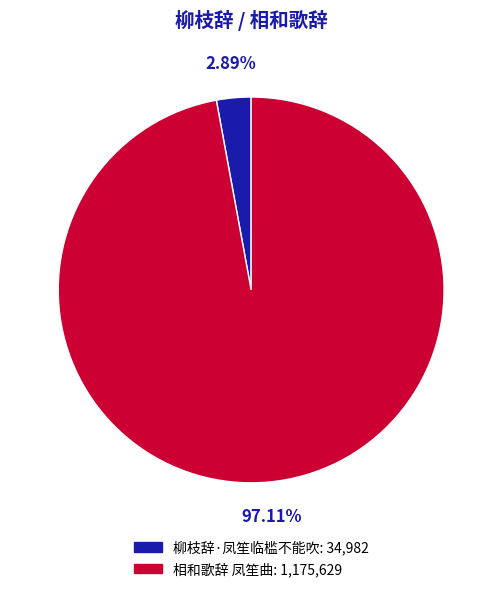

What is the ratio of the value at 相和歌辞 凤笙曲 to the value at 柳枝辞·凤笙临槛不能吹?

33.6